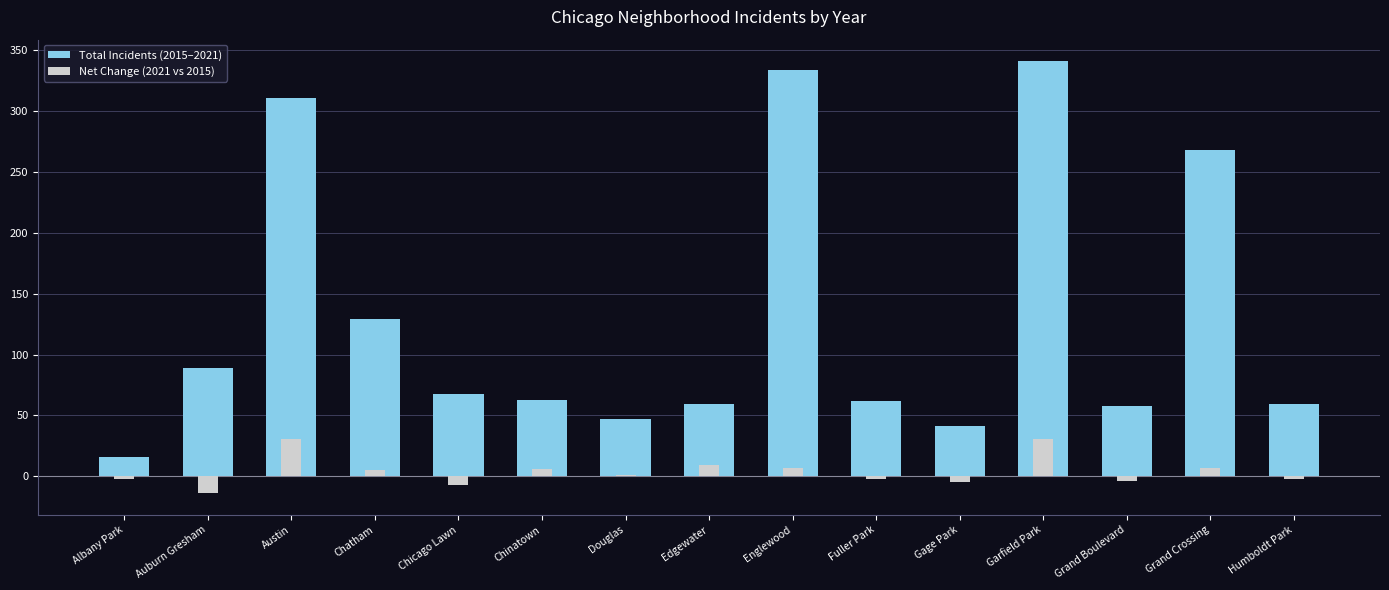

What is the label of the 4th bar from the left?

Chatham